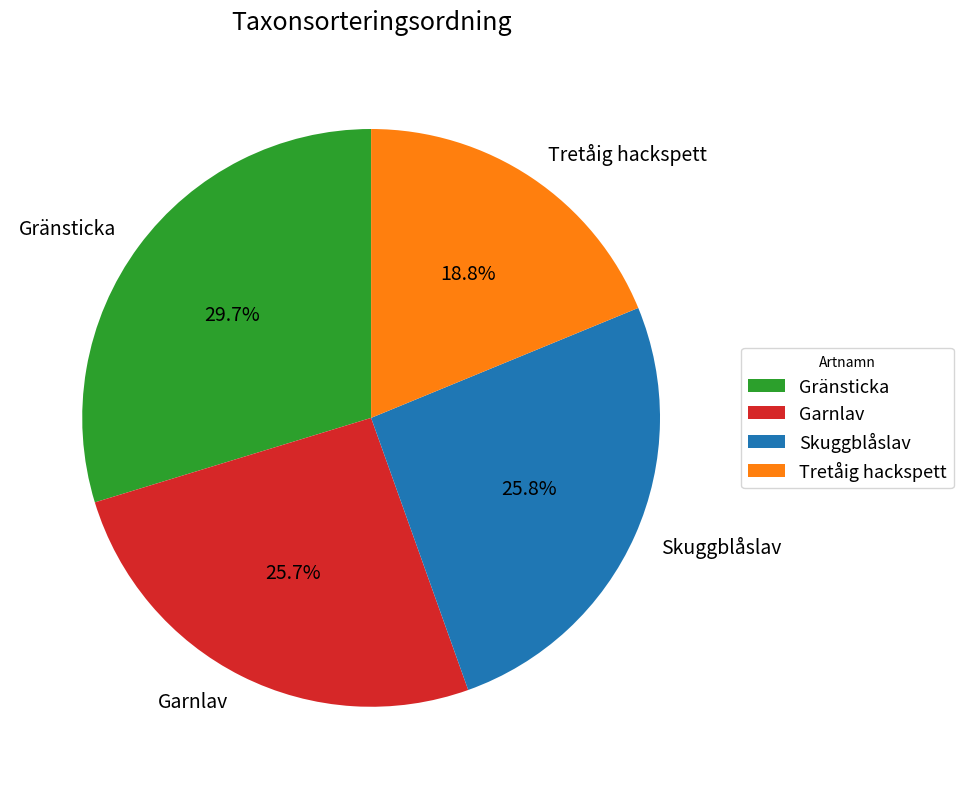

What percentage do Skuggblåslav and Garnlav together represent?

51.5%